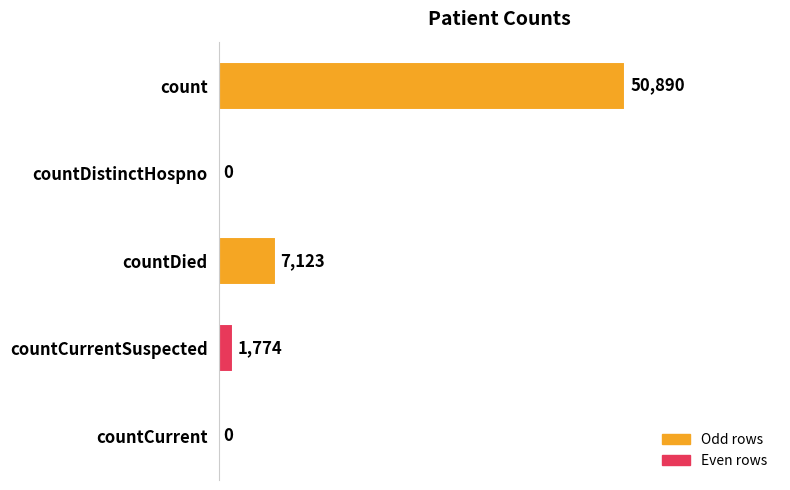

What is the greatest value displayed?

50890